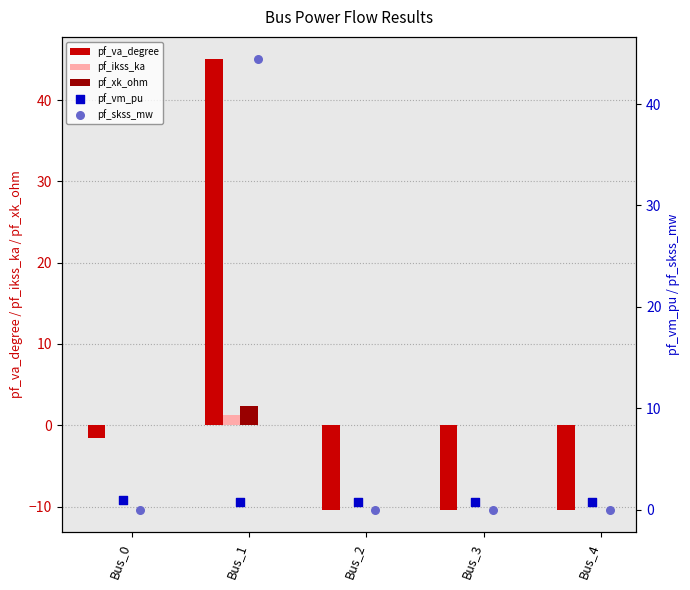

What is the sum of the pf_va_degree values at Bus_1 and Bus_3?

34.6